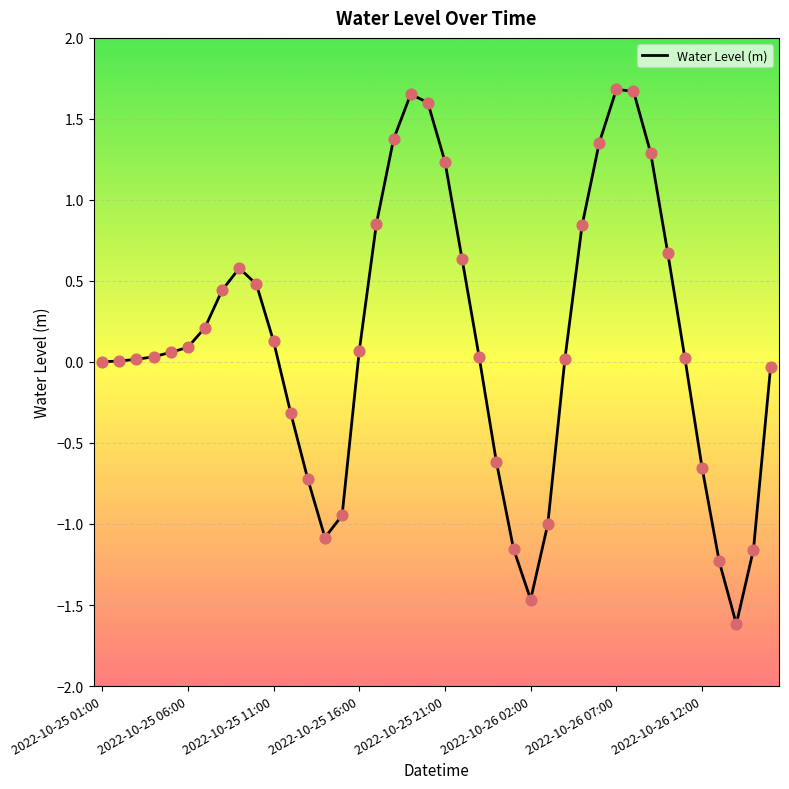

What is the difference between the maximum and minimum values?

3.3